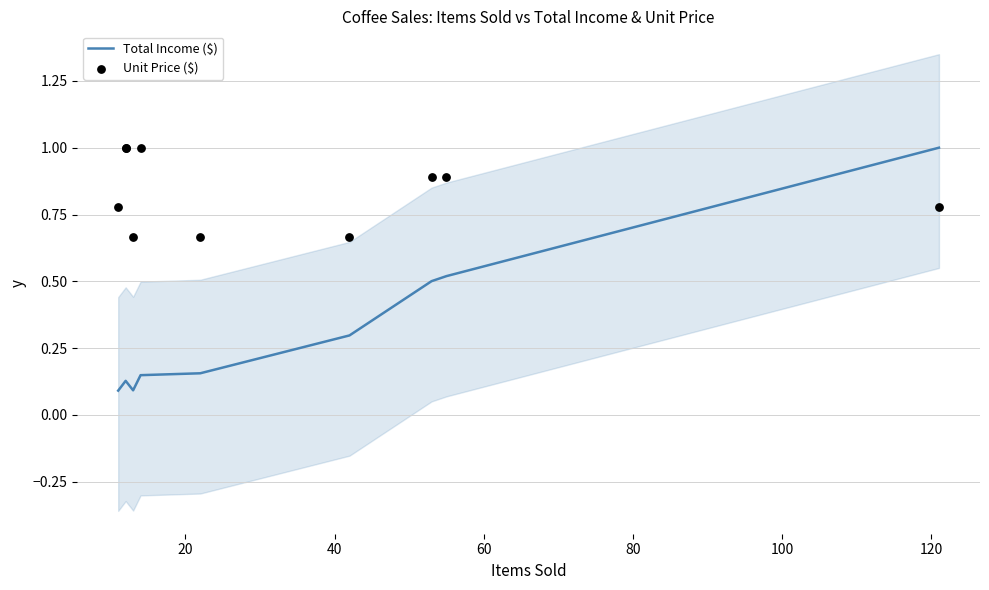

Which series has the widest spread of Y values?

Total Income ($)